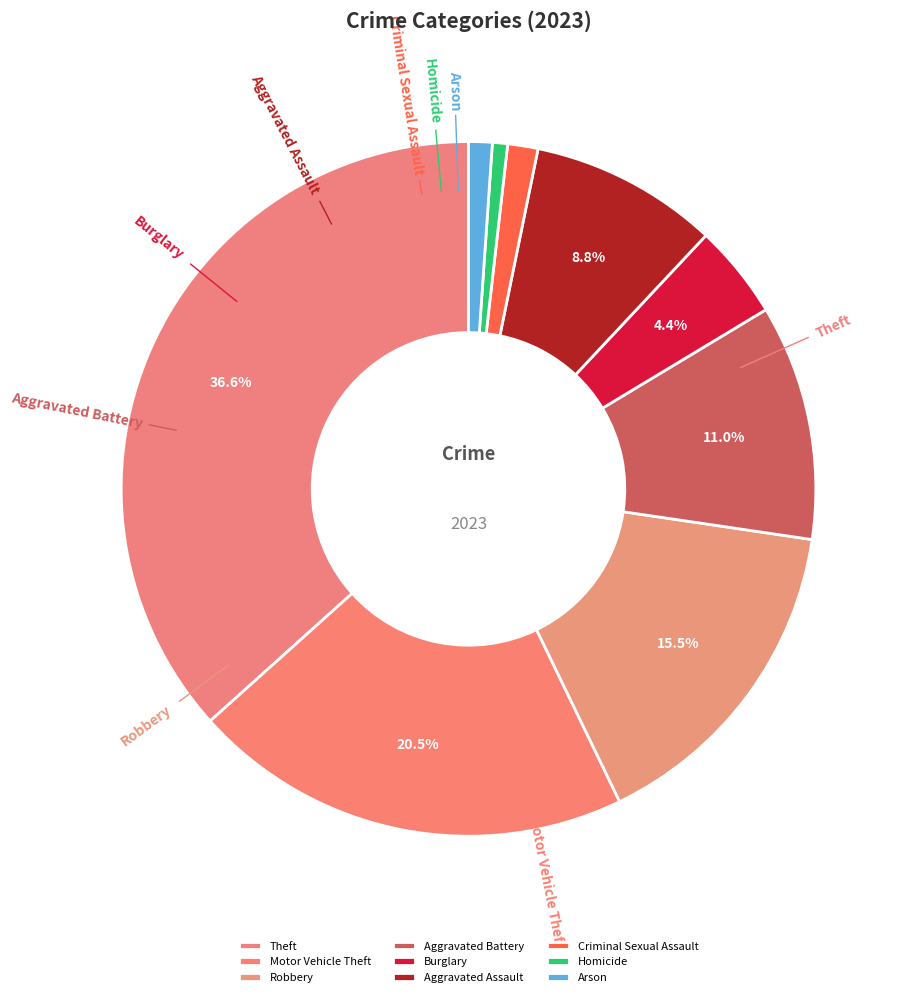

Count the number of slices in the pie.

9